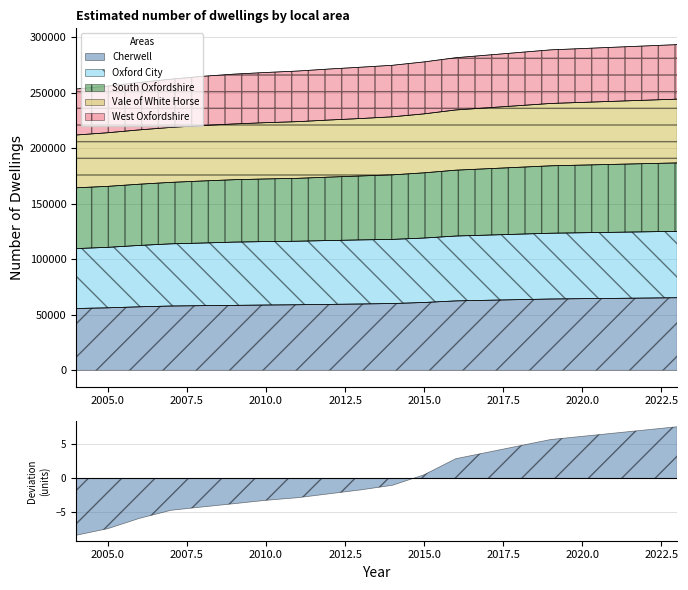

What is the maximum value shown in the chart?

293275